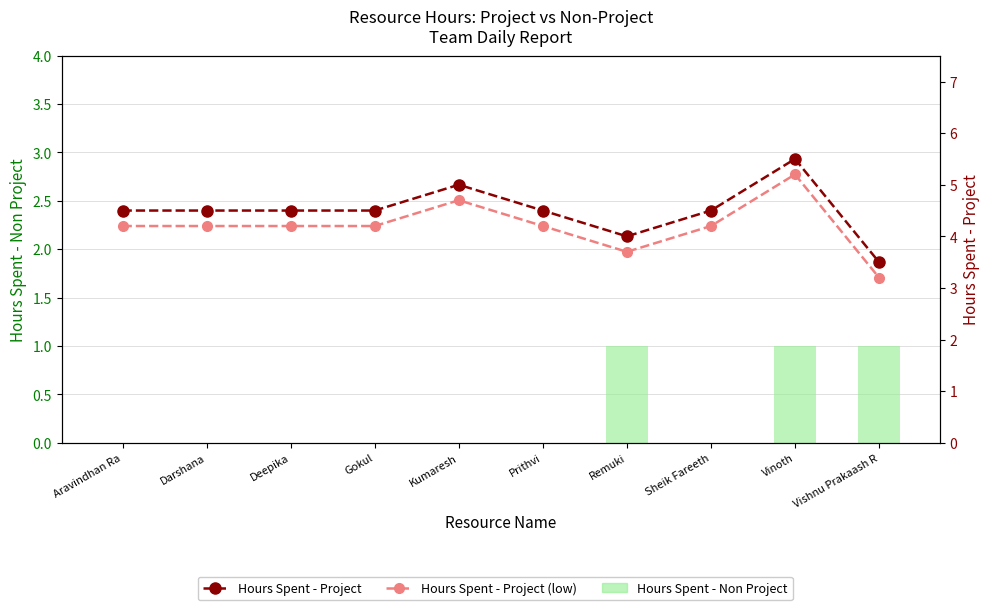

How many Hours Spent - Project (low) values are between 4 and 5?

7